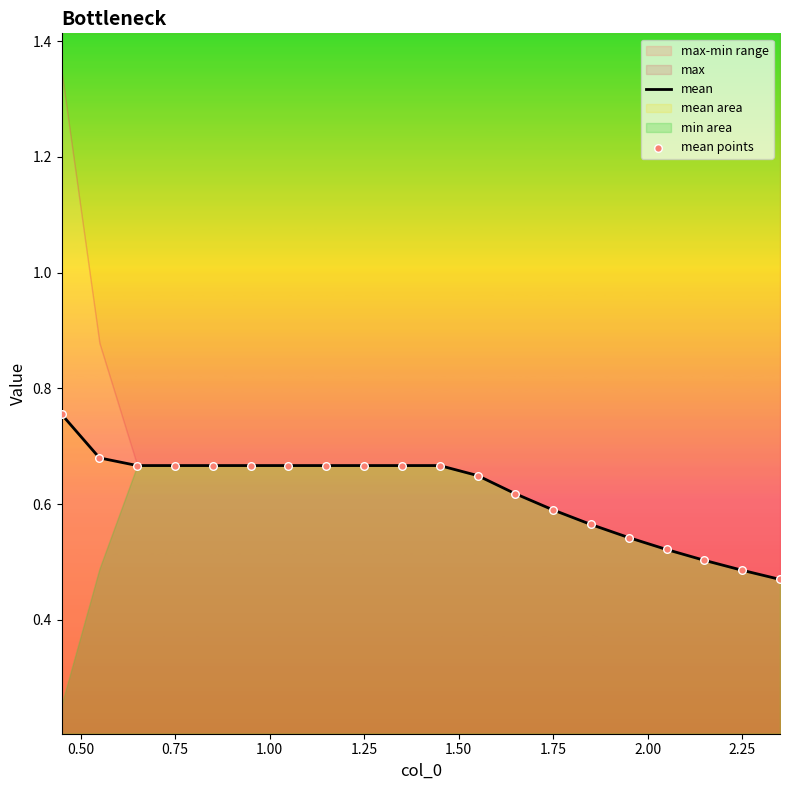

Is the value of mean points at 1.25 greater than the value of mean at 17?

Yes